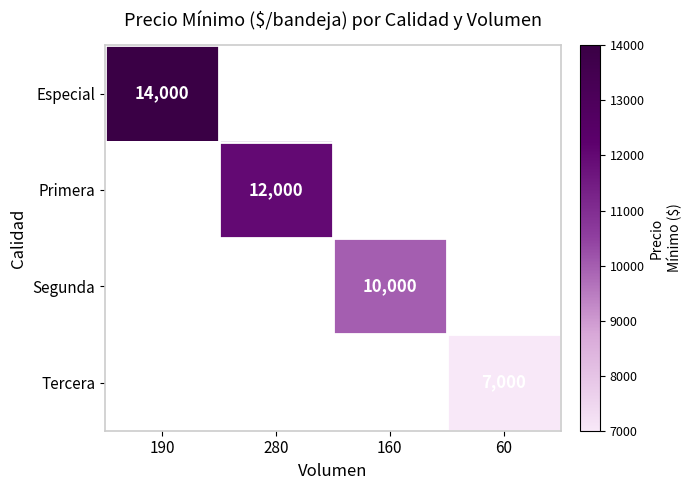

The Especial series shows 14000 at 190. True or false?

True